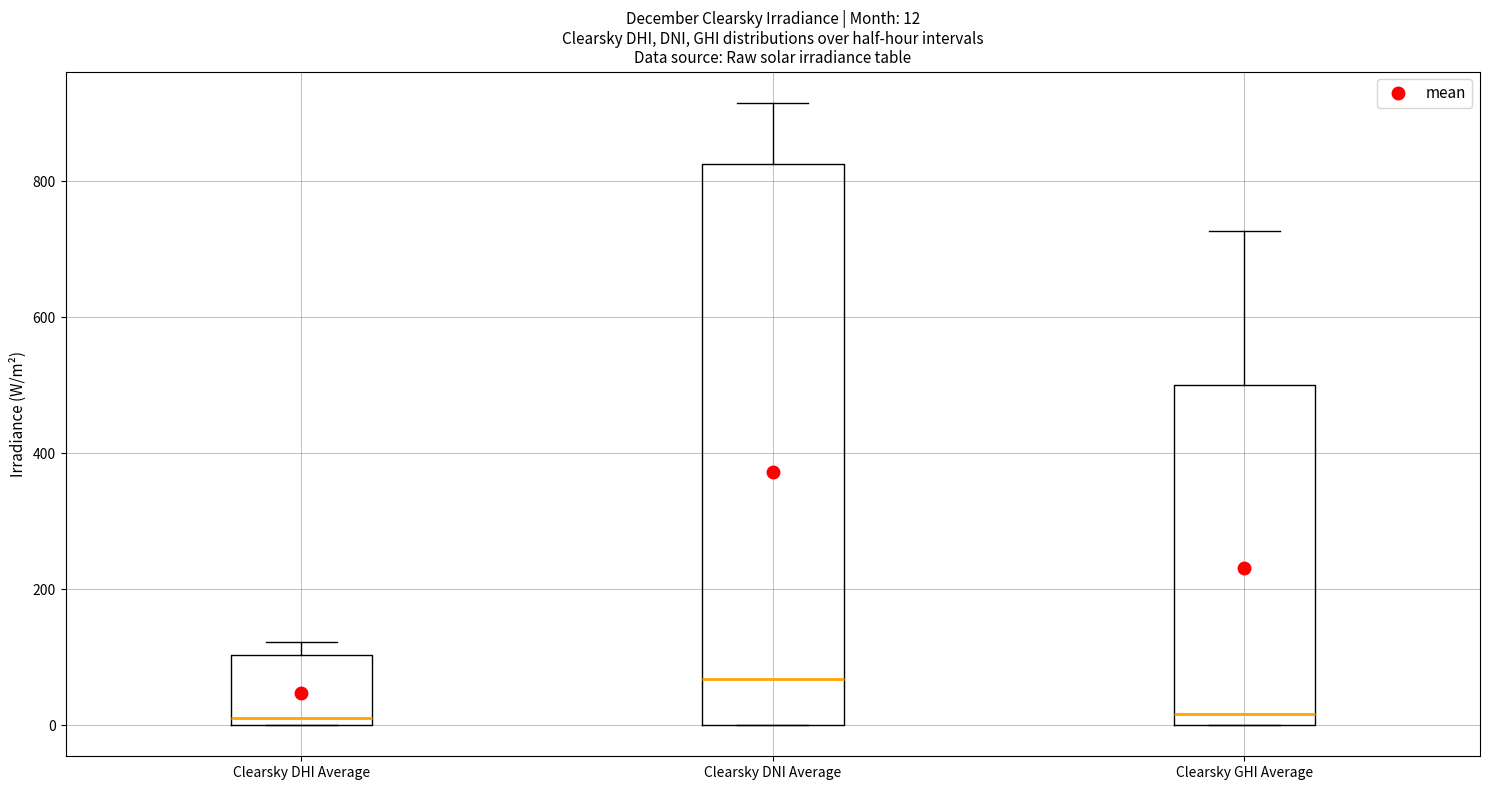

Comparing the boxes themselves (not the whiskers), which one is the tallest?

Clearsky DNI Average